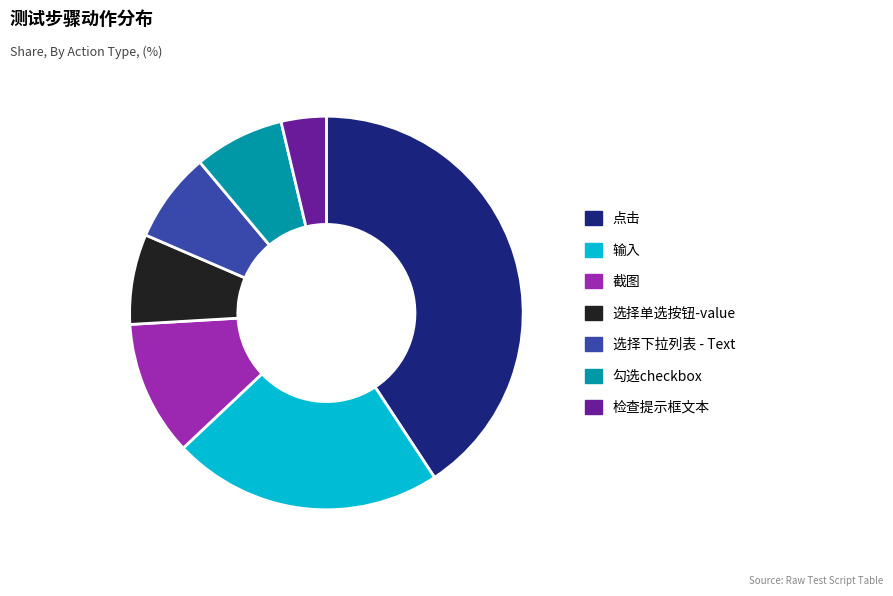

Does 选择下拉列表 - Text account for over 50% of the chart?

No